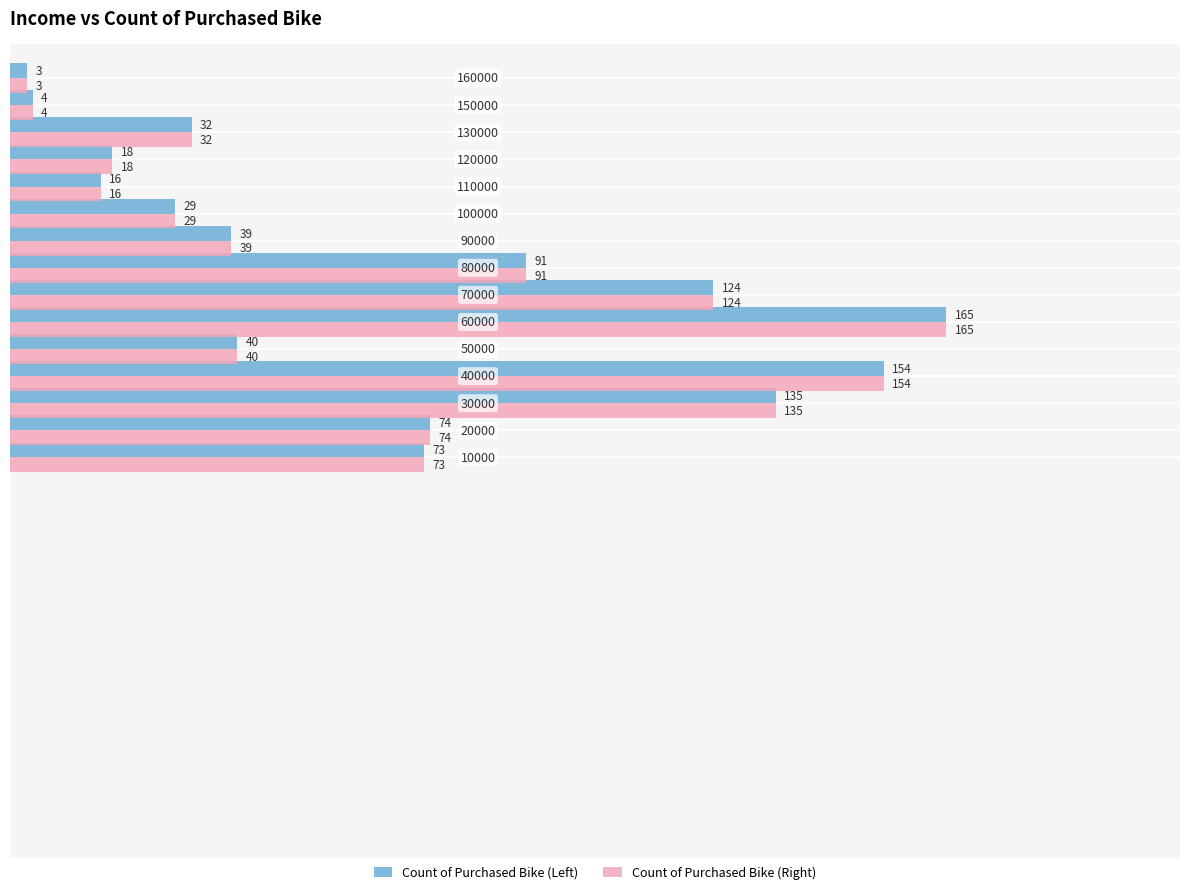

At how many categories does at least one series exceed 86?

5